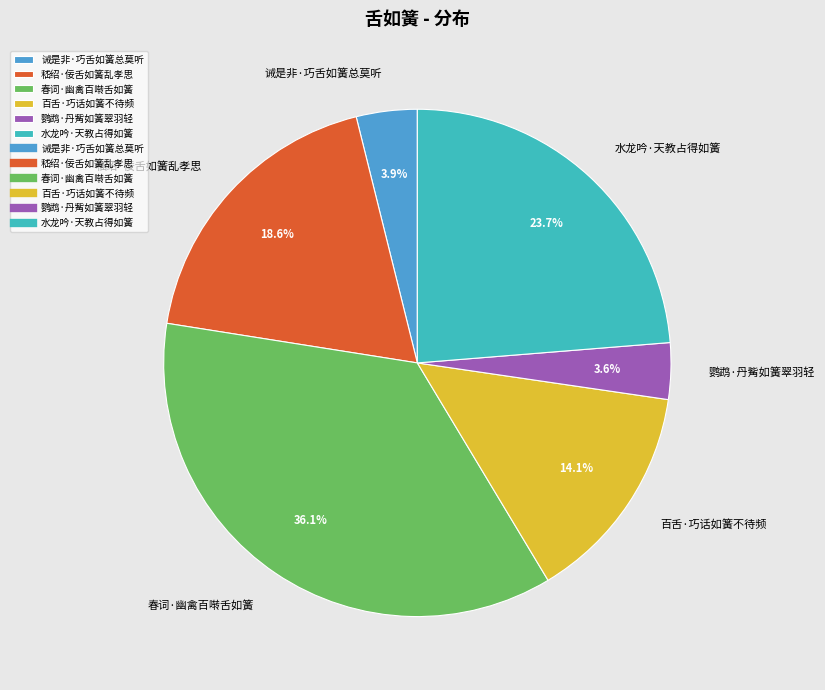

Approximately how many times larger is the value at 百舌·巧话如簧不待频 compared to 诫是非·巧舌如簧总莫听?

3.6